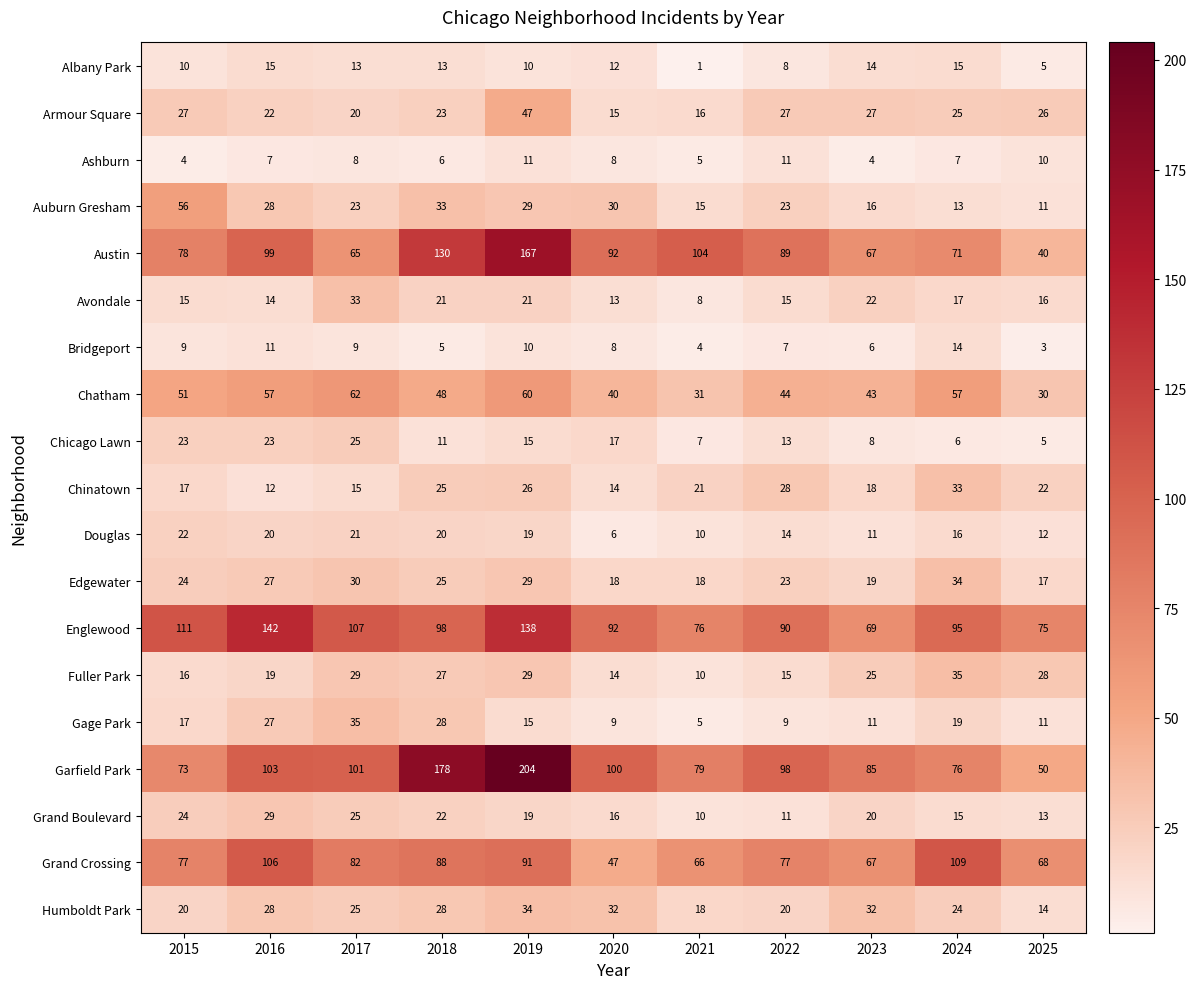

Which series has the largest range (max minus min)?

Garfield Park